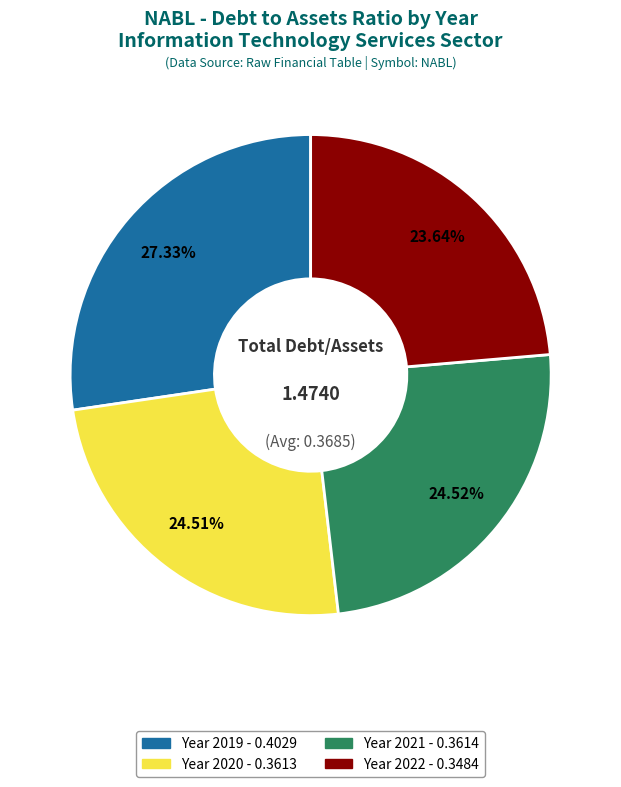

Does any single category account for the majority?

No